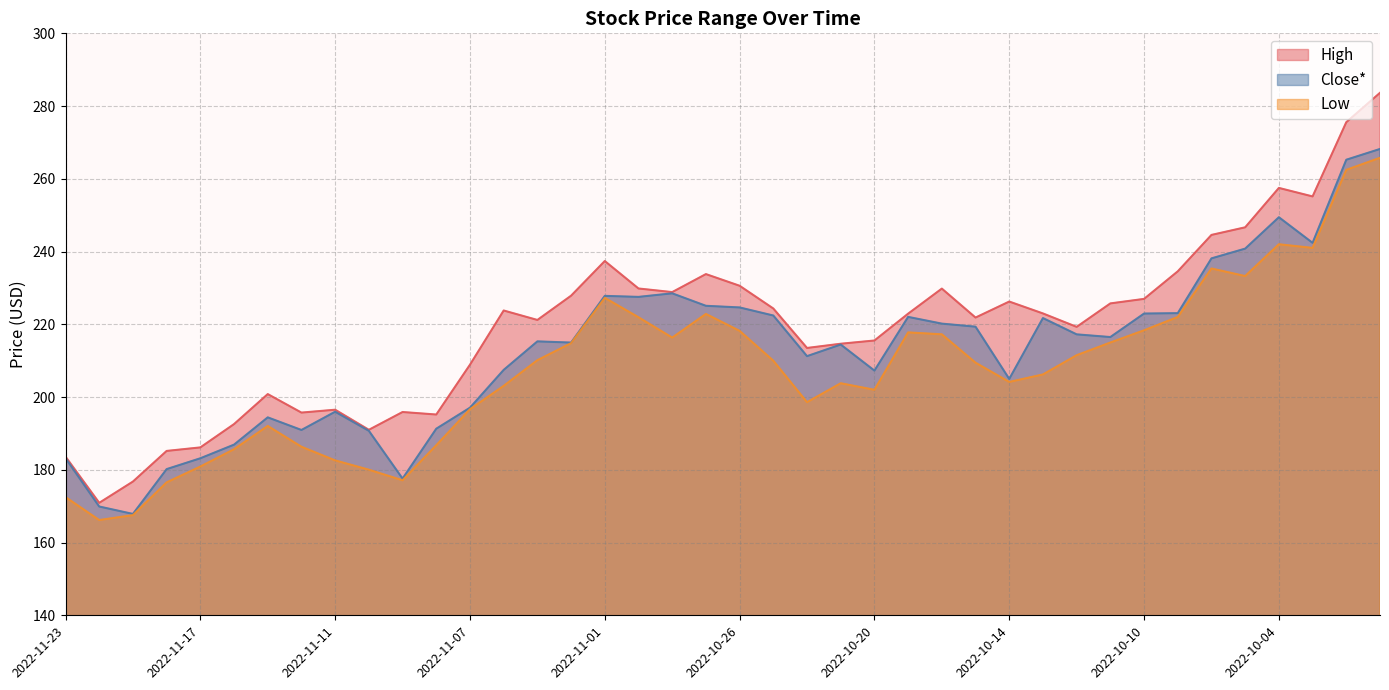

How many lines are shown in the chart?

3